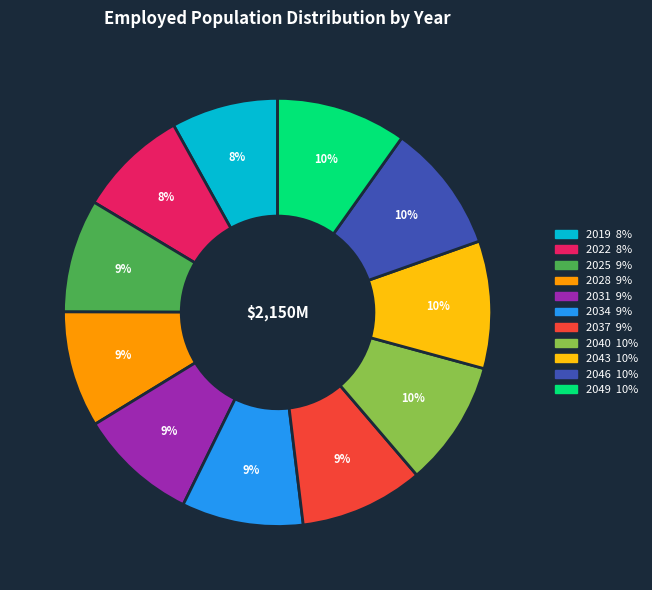

Count the number of slices in the pie.

11